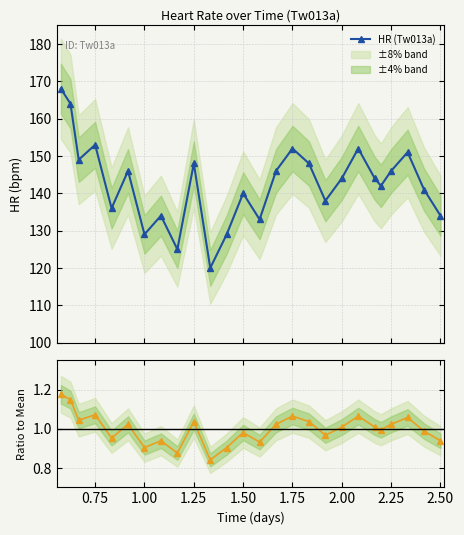

What is the maximum value for HR (Tw013a)?

168